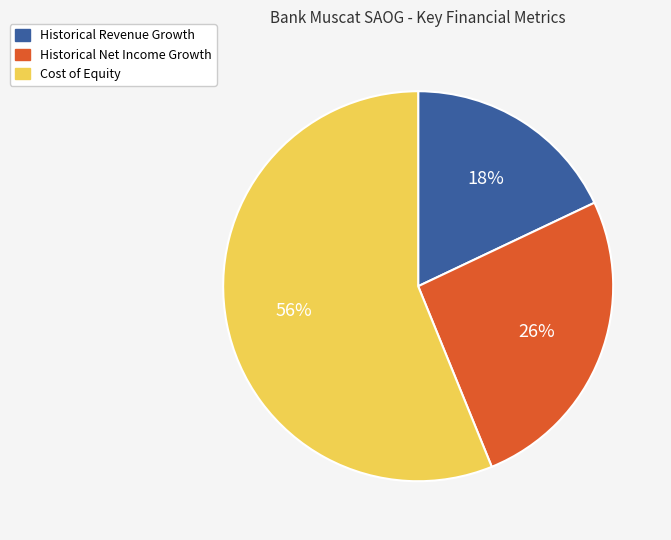

To the nearest percent, what is the average slice percentage?

33%